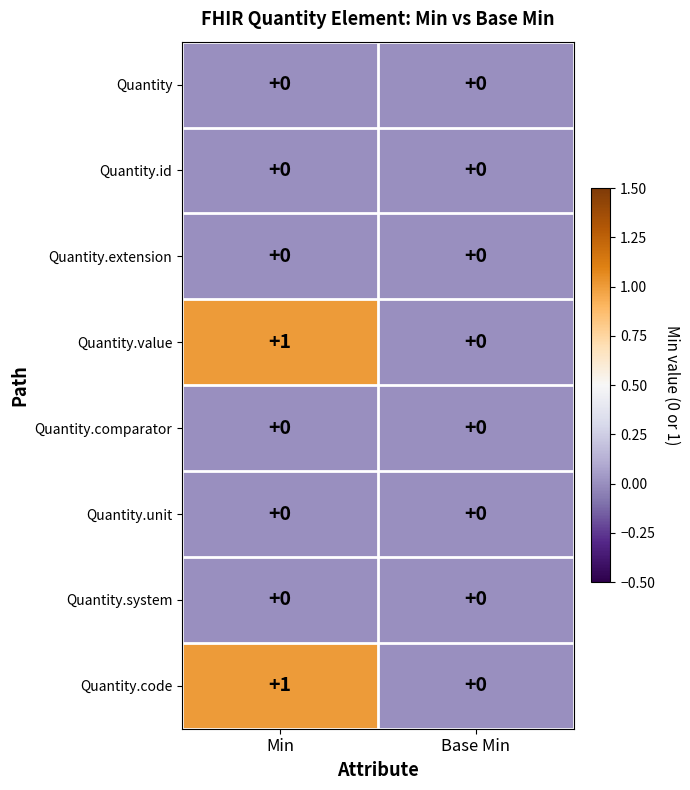

At which category does the chart reach its peak across all series?

Min